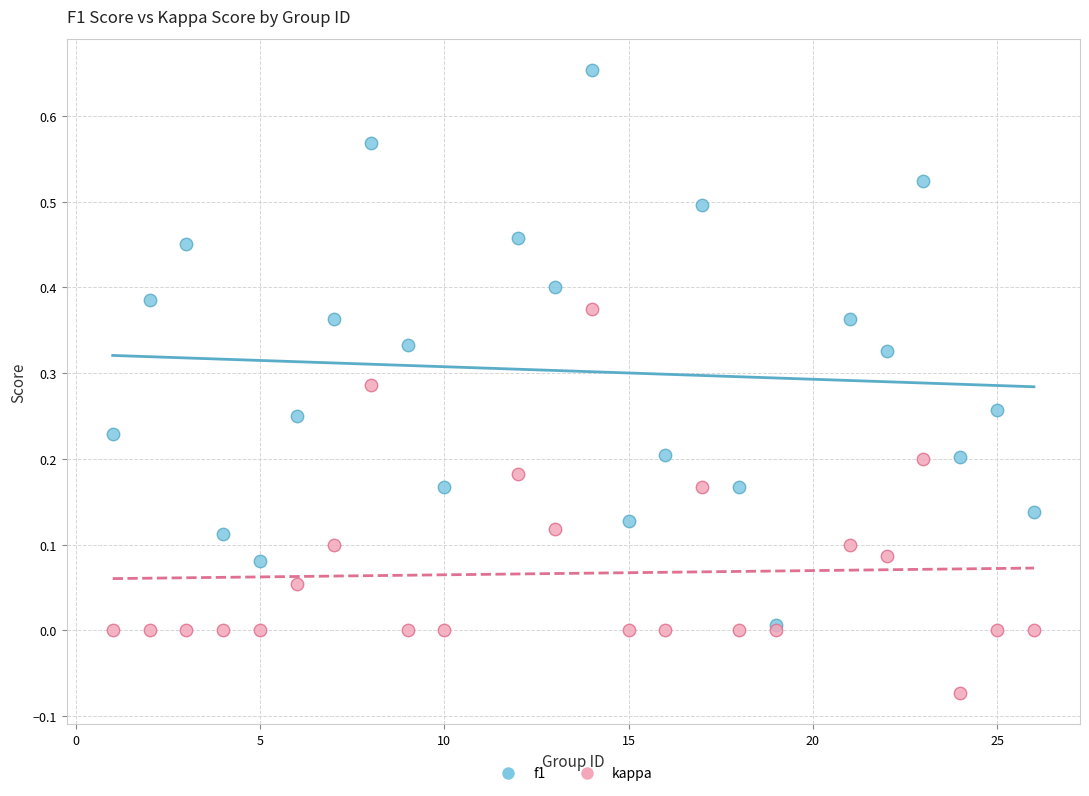

Which series contains the highest Y value?

f1